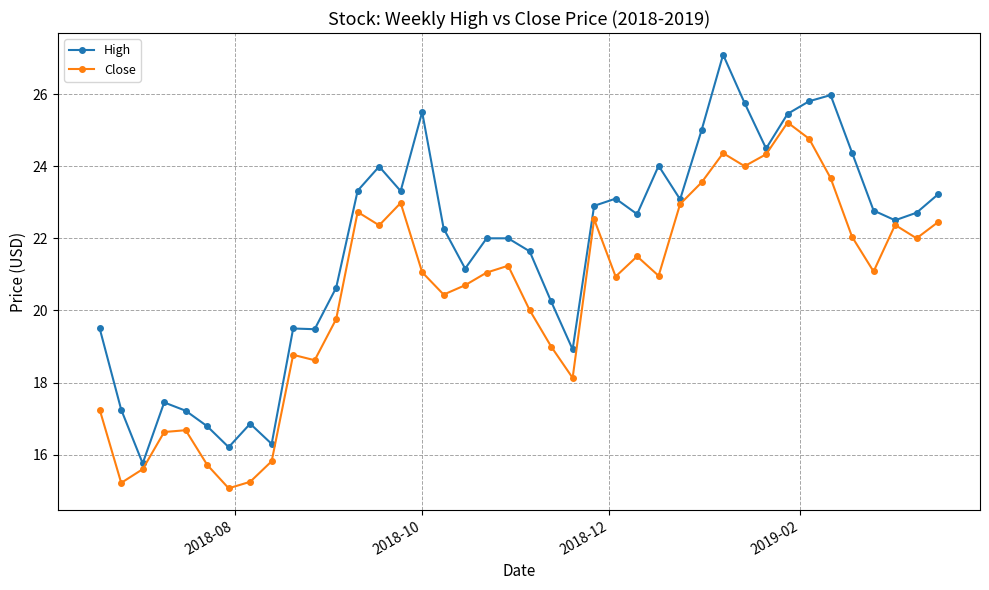

What are all the series names shown in the legend?

High, Close